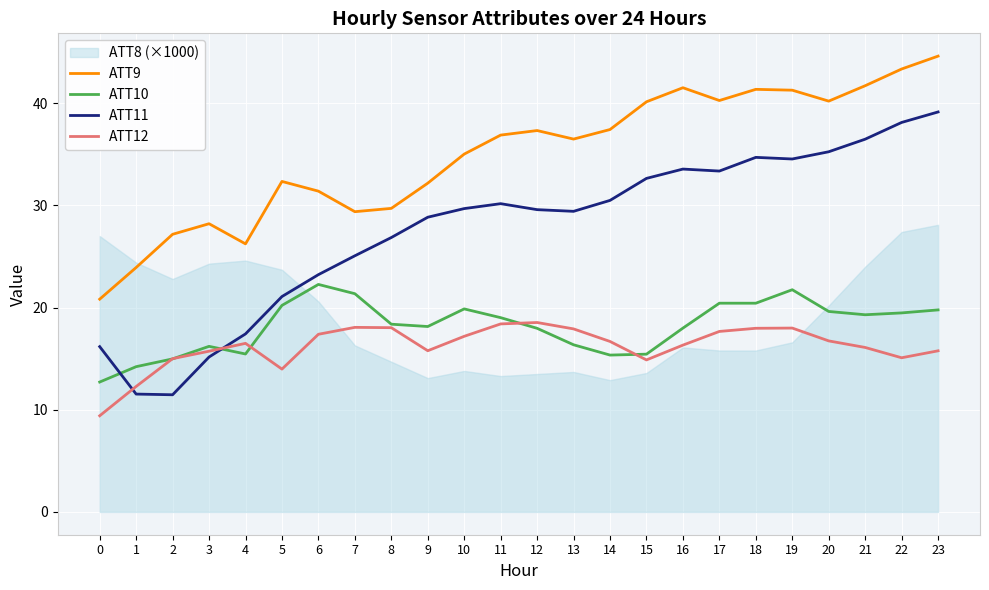

What is the value of the ATT11 point at the 14th from the left?

29.4